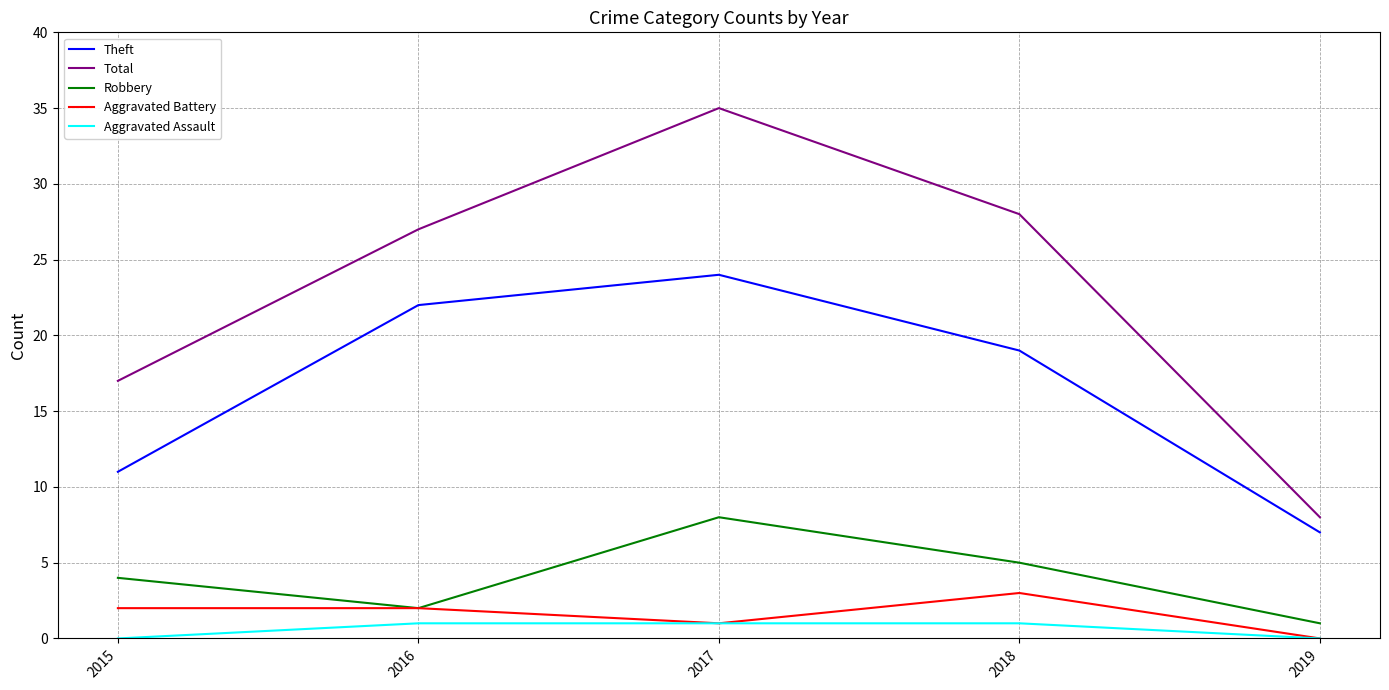

How many values in the Robbery series are below 4?

2